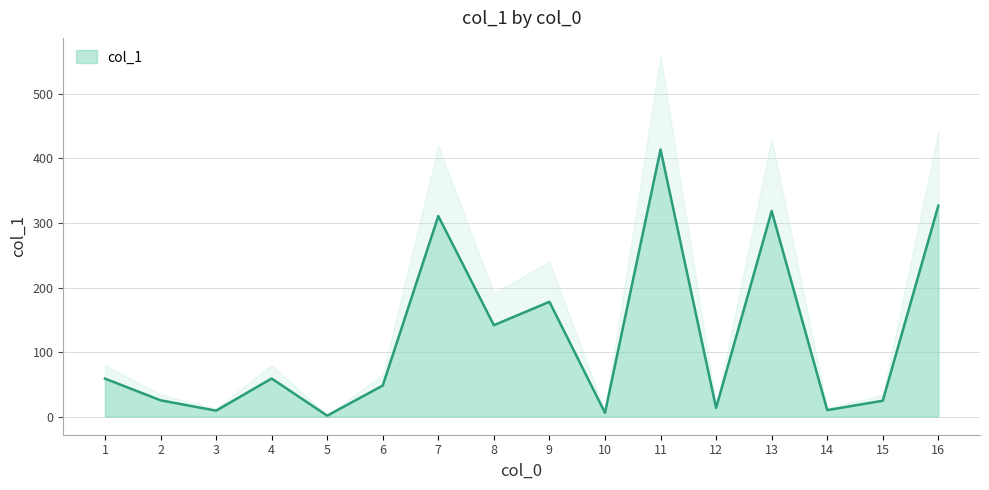

Reading left to right, list all the values displayed in this chart.

1=59.0	2=25.4	3=9.3	4=59.1	5=1.6	6=48.2	7=310.7	8=141.7	9=177.9	10=6.1	11=413.8	12=13.6	13=318.6	14=10.2	15=24.7	16=326.8